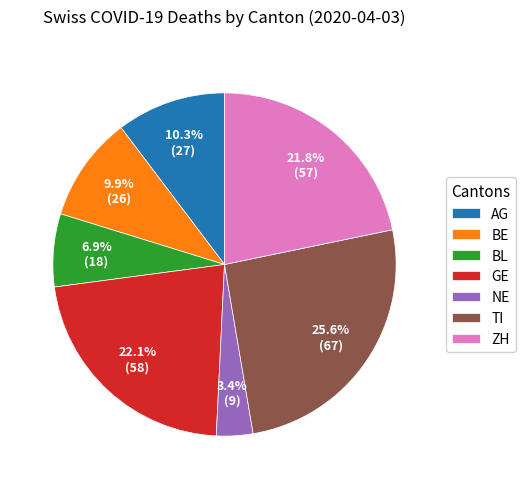

How many slices are in this pie chart?

7